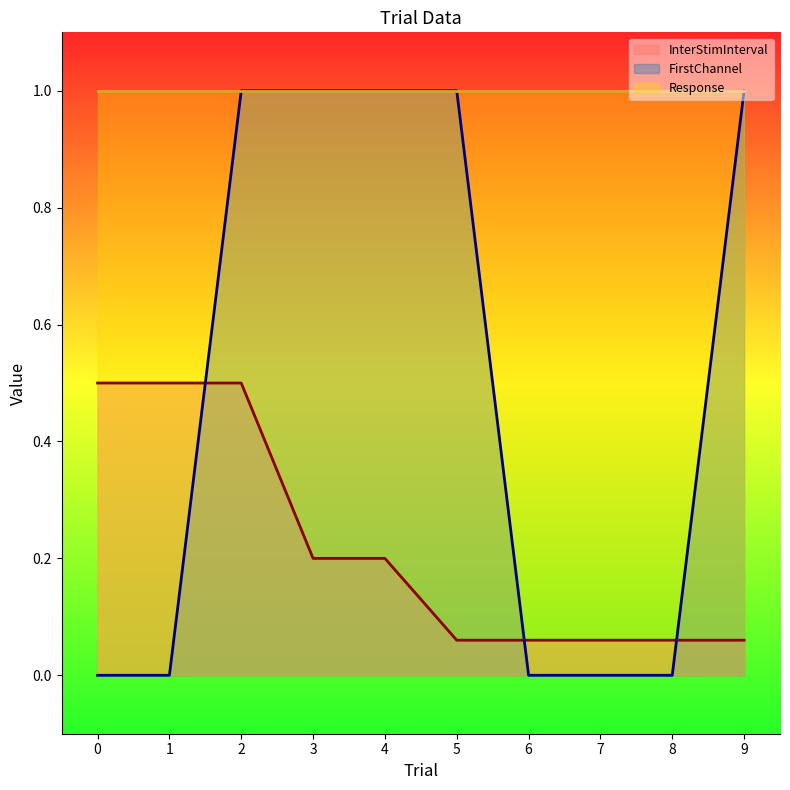

How many intersections are there between InterStimInterval and FirstChannel?

3